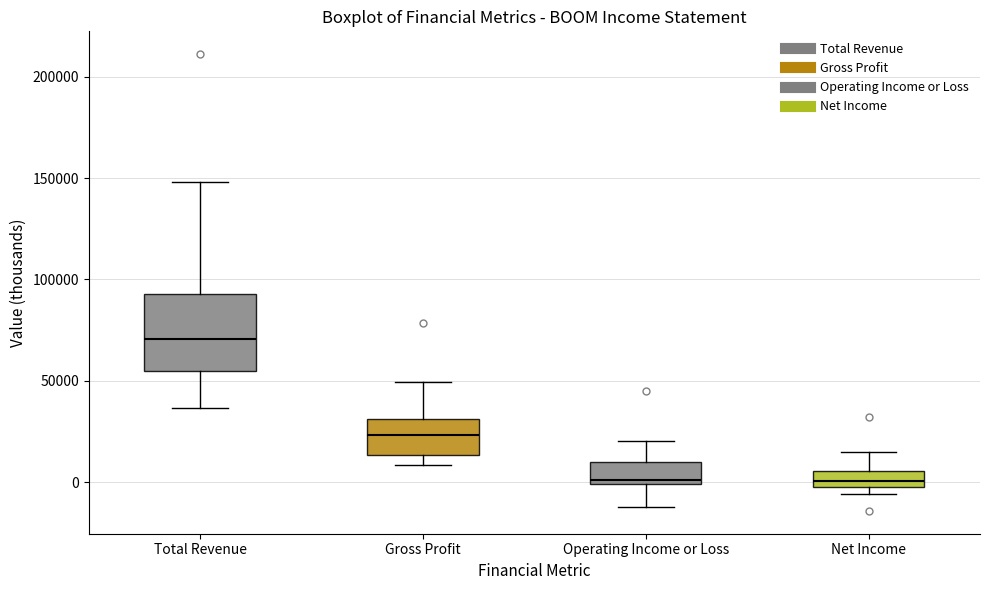

Which box is the tallest, from its lower edge to its upper edge?

Total Revenue